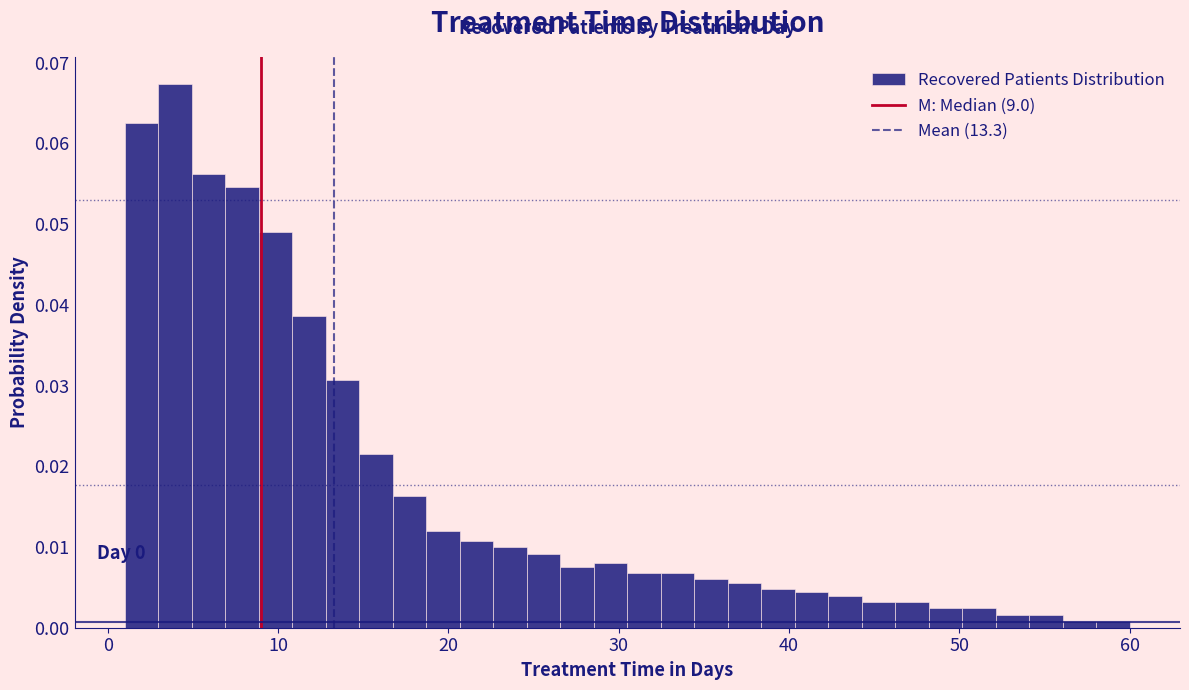

Read against the x-axis, roughly where is the centre of the tallest bar?

4